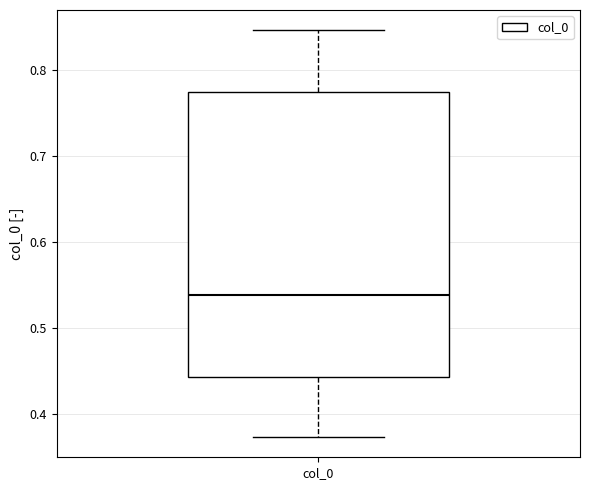

Transcribe this box plot: give where the median line is, the range the box spans, and where the two whiskers end, as read against the y-axis. The values are not printed on the chart, so give them approximately, as read against the axis.

median 0.54, box 0.44 to 0.77, whiskers 0.37 to 0.85